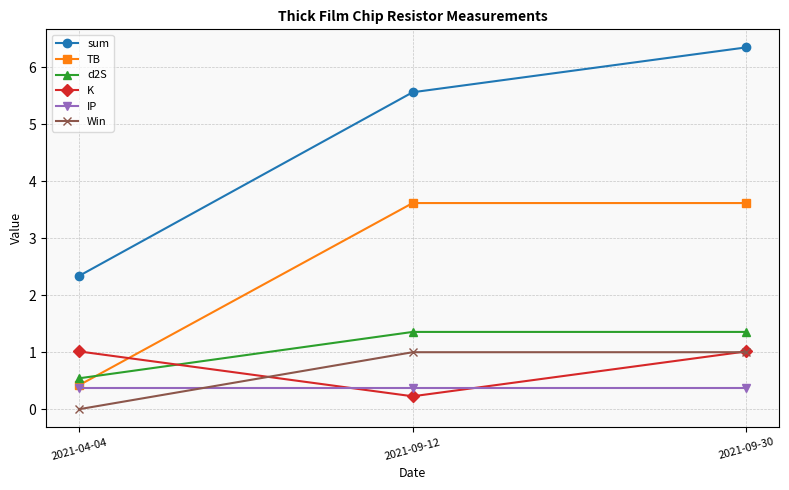

Which series changed the most between 2021-04-04 and 2021-09-12?

sum